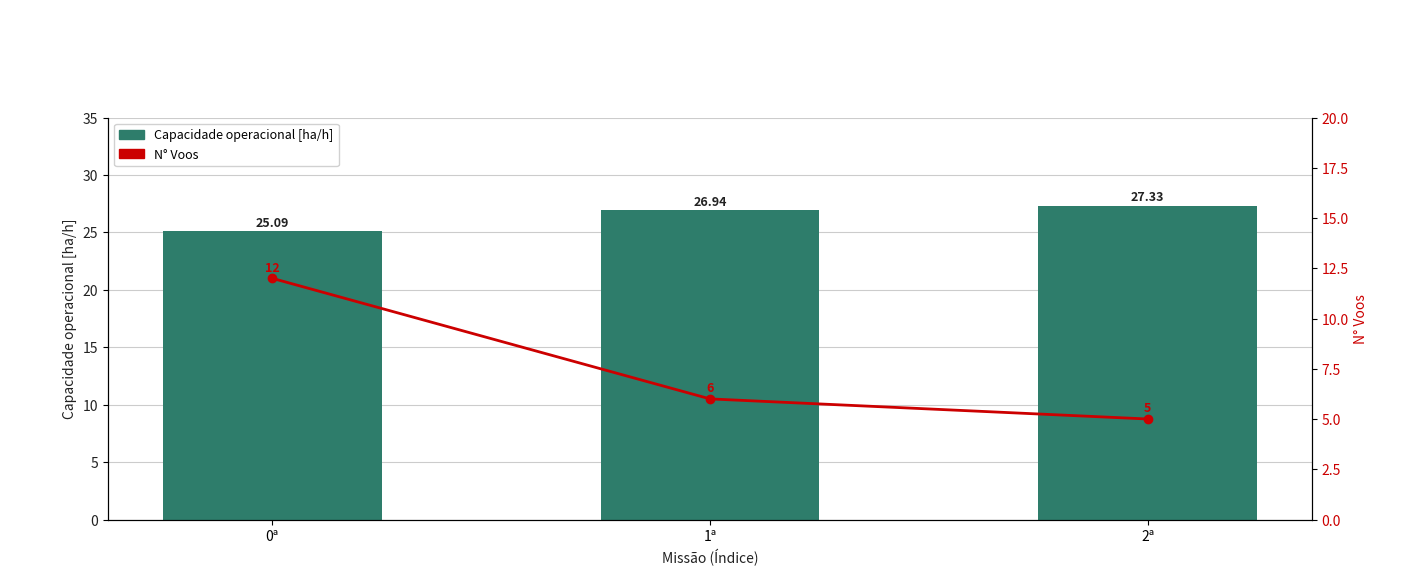

List the series in order of their overall mean, lowest first.

N° Voos, Capacidade operacional [ha/h]